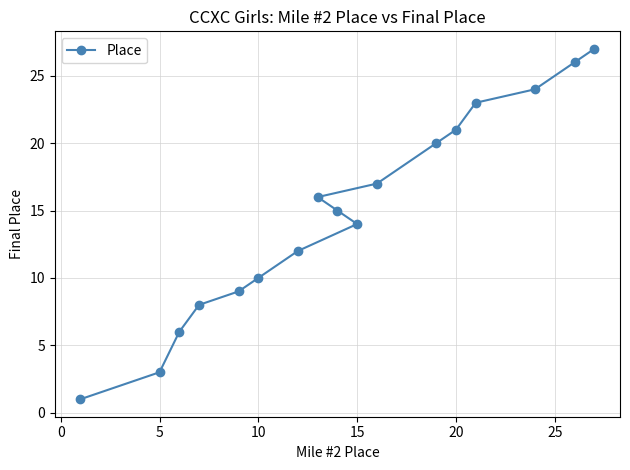

What is the smallest value displayed?

1